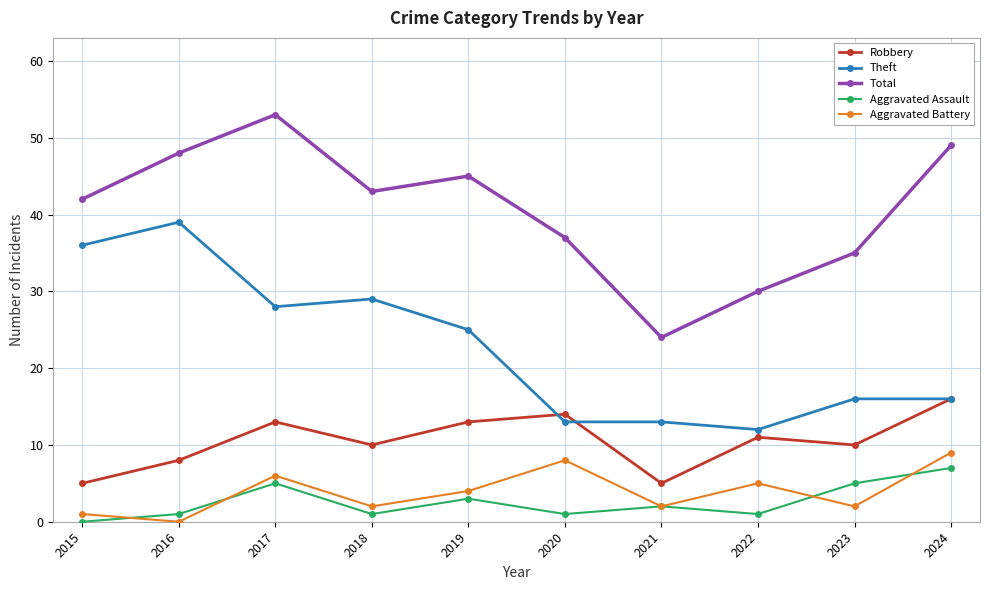

True or false: Theft and Total intersect in this chart.

False